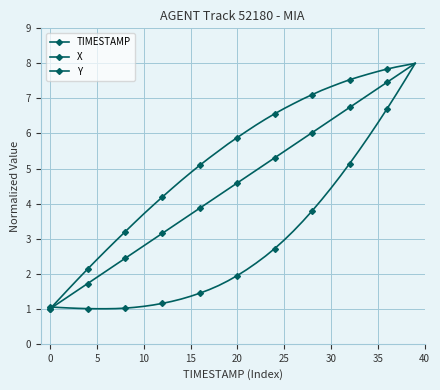

Reading left to right, extract all data points from this chart.

TIMESTAMP: 1.0	1.2	1.4	1.5	1.7	1.9	2.1	2.3	2.4	2.6	2.8	3.0	3.2	3.3	3.5	3.7	3.9	4.1	4.2	4.4	4.6	4.8	4.9	5.1	5.3	5.5	5.7	5.8	6.0	6.2	6.4	6.6	6.7	6.9	7.1	7.3	7.5	7.6	7.8	8.0
X: 1.1	1.0	1.0	1.0	1.0	1.0	1.0	1.0	1.0	1.0	1.1	1.1	1.2	1.2	1.3	1.4	1.4	1.5	1.7	1.8	1.9	2.1	2.3	2.5	2.7	3.0	3.2	3.5	3.8	4.1	4.4	4.8	5.1	5.5	5.9	6.3	6.7	7.1	7.6	8.0
Y: 1.0	1.3	1.6	1.9	2.1	2.4	2.7	2.9	3.2	3.5	3.7	4.0	4.2	4.4	4.7	4.9	5.1	5.3	5.5	5.7	5.9	6.1	6.2	6.4	6.6	6.7	6.9	7.0	7.1	7.2	7.3	7.4	7.5	7.6	7.7	7.8	7.8	7.9	7.9	8.0